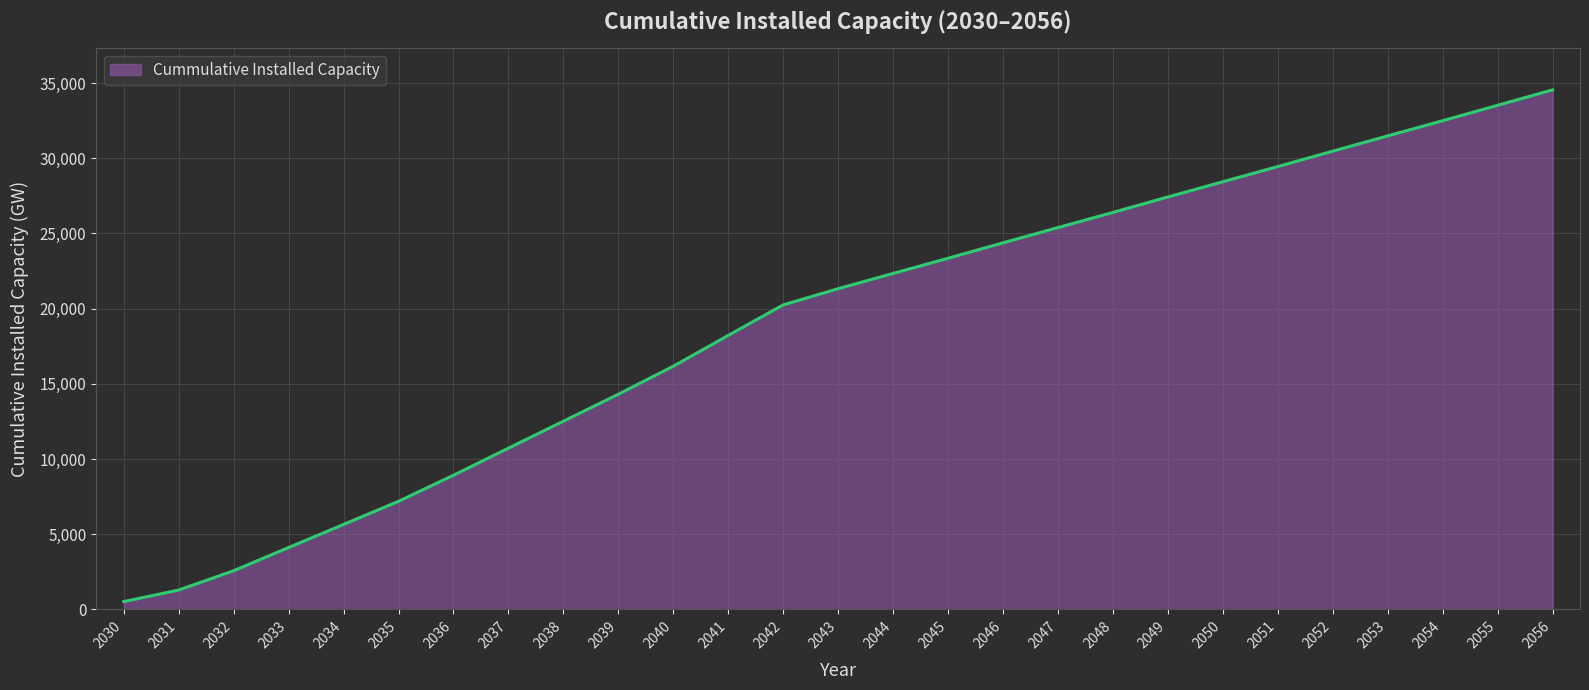

Approximately how many times larger is the value at 2033 compared to 2053?

0.1